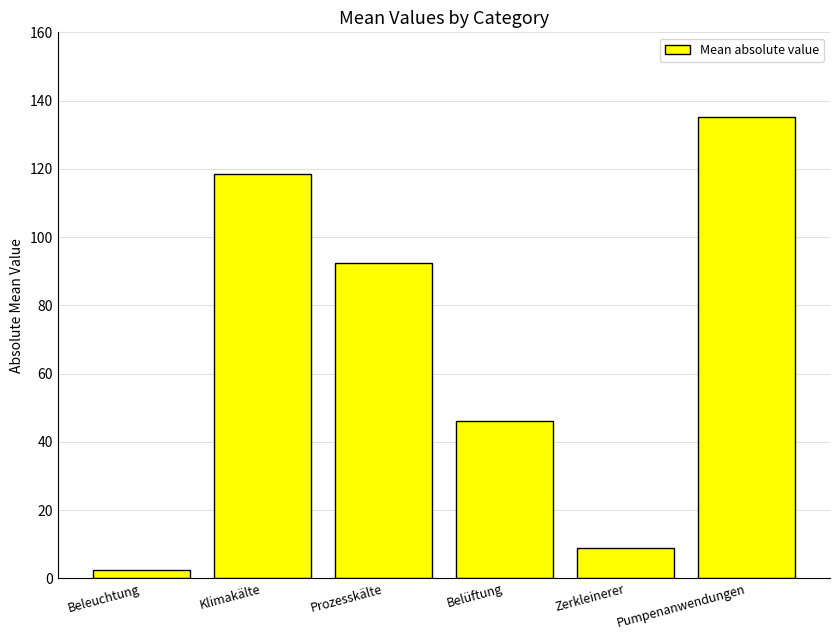

List the labels in order of value, largest first.

Pumpenanwendungen, Klimakälte, Prozesskälte, Belüftung, Zerkleinerer, Beleuchtung